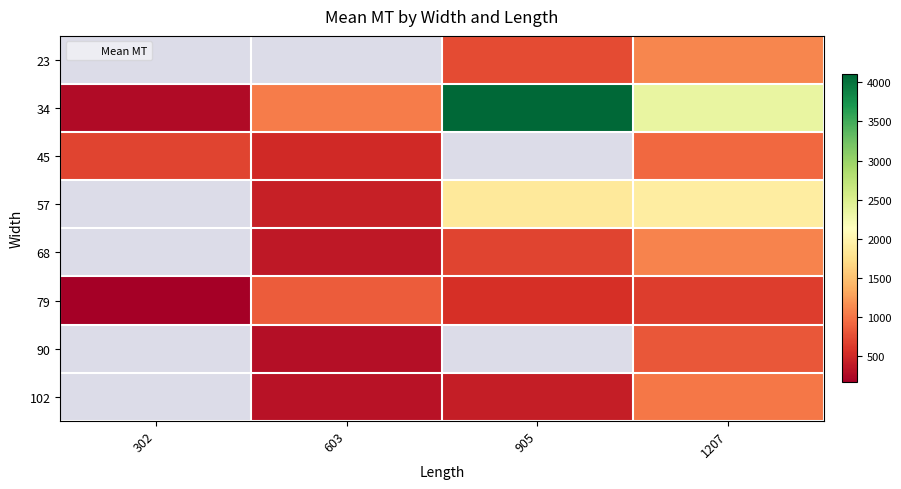

True or false: 57 has a value of 737.8 at 603.

False